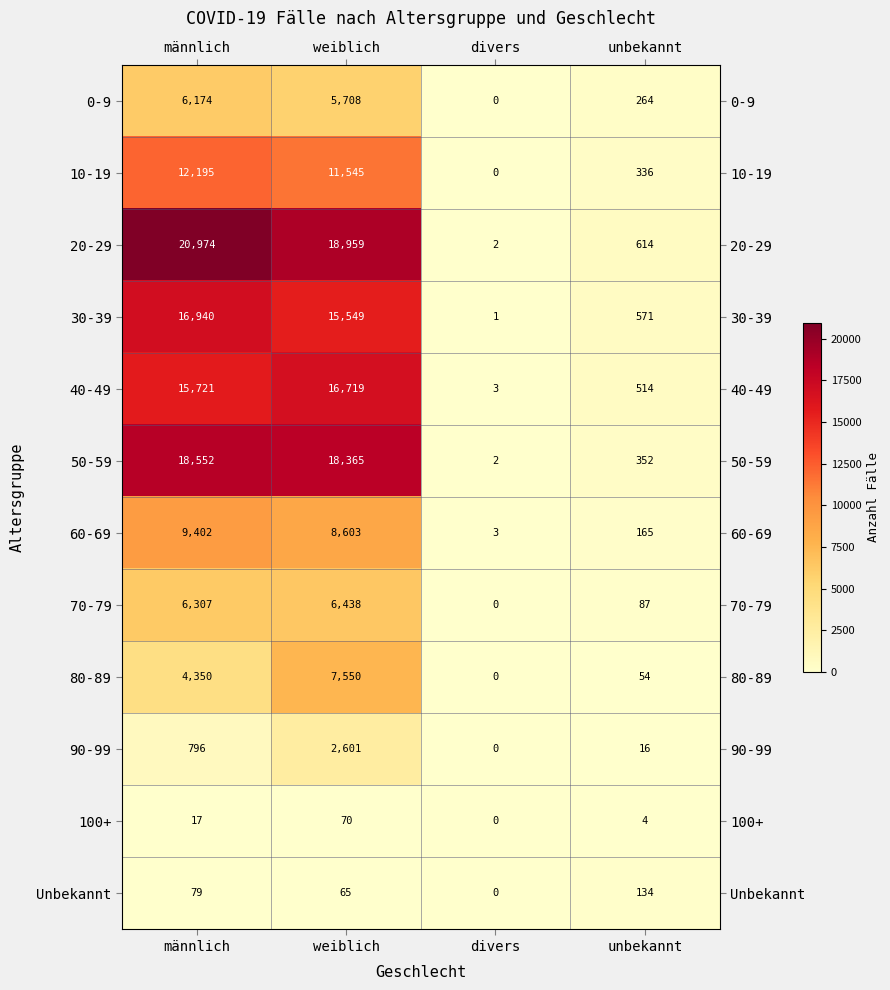

List the series in order of their peak value, highest first.

20-29, 50-59, 30-39, 40-49, 10-19, 60-69, 80-89, 70-79, 0-9, 90-99, Unbekannt, 100+